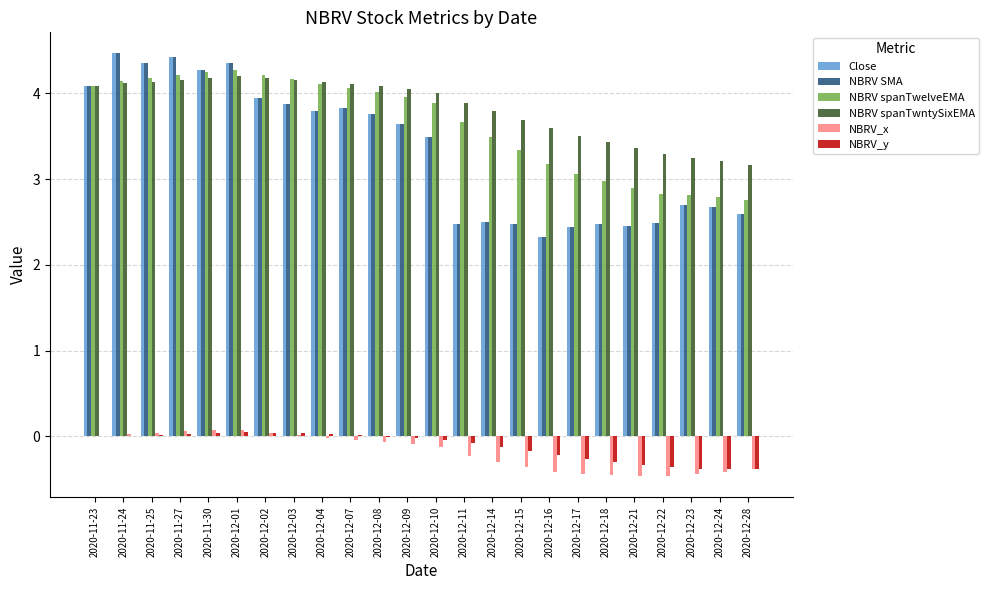

Does the chart contain stacked bars?

No